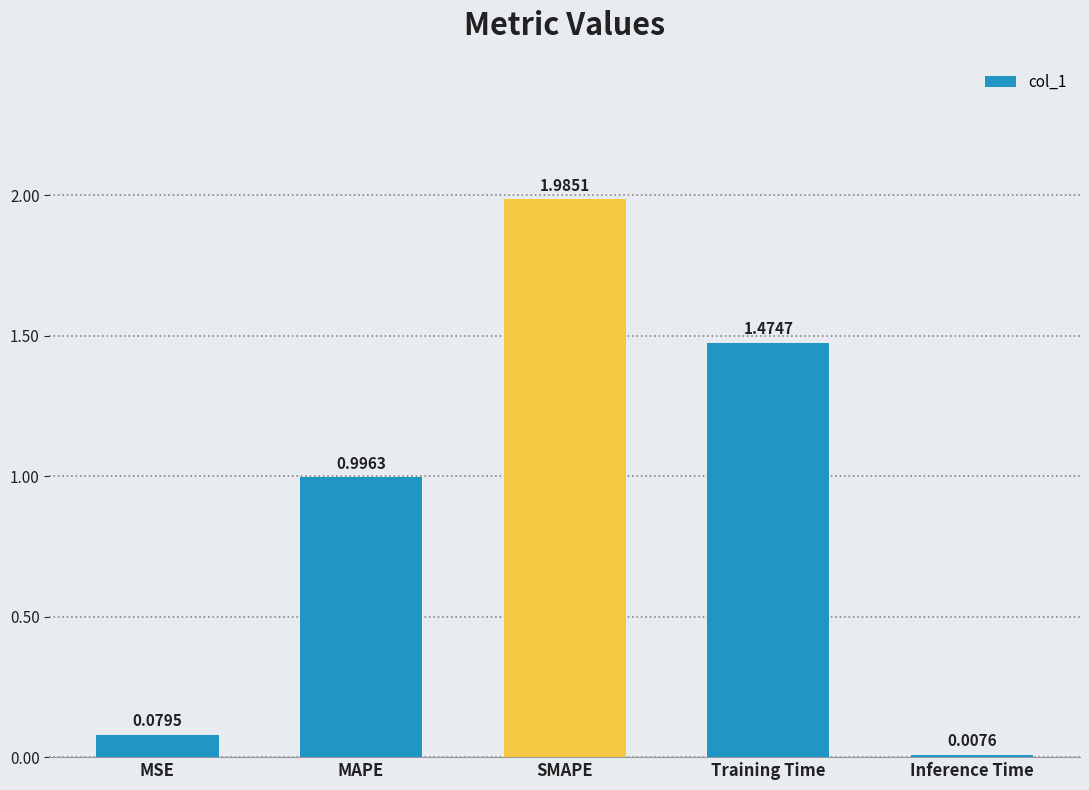

Which has a higher value, SMAPE or MSE?

SMAPE